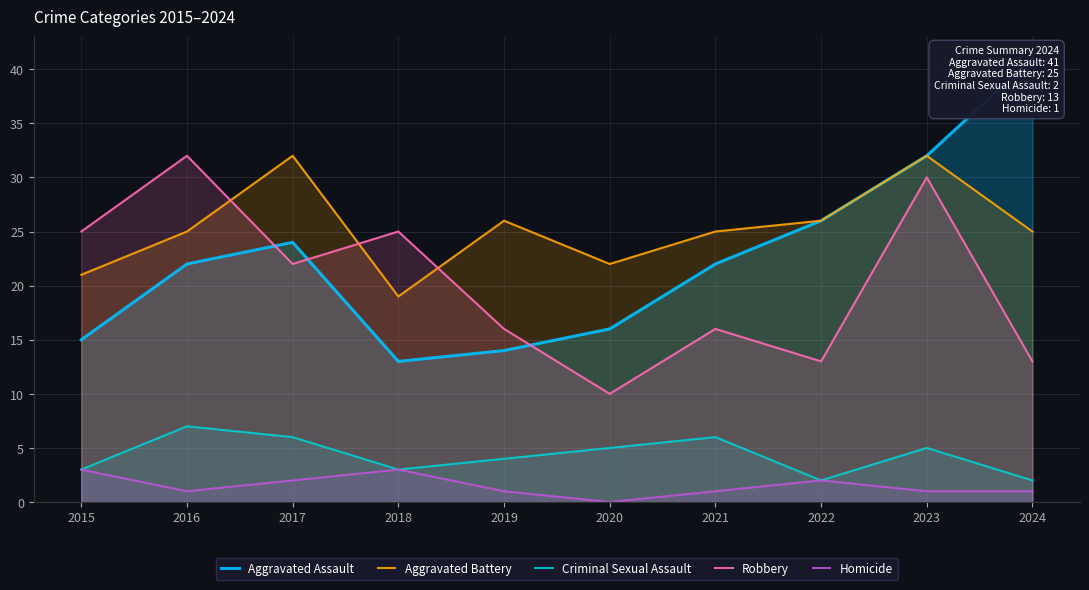

Reading left to right, list all the values displayed in this chart.

Aggravated Assault: 15	22	24	13	14	16	22	26	32	41
Aggravated Battery: 21	25	32	19	26	22	25	26	32	25
Criminal Sexual Assault: 3	7	6	3	4	5	6	2	5	2
Robbery: 25	32	22	25	16	10	16	13	30	13
Homicide: 3	1	2	3	1	0	1	2	1	1